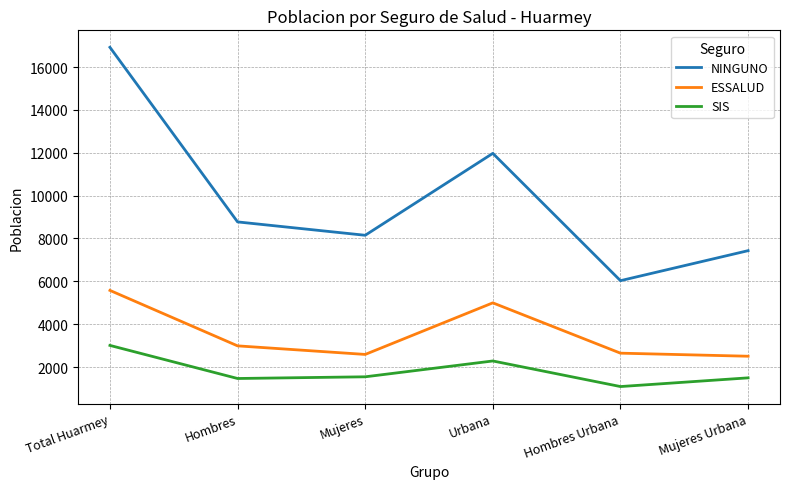

What is the difference between the second highest and minimum values in the ESSALUD series?

2491